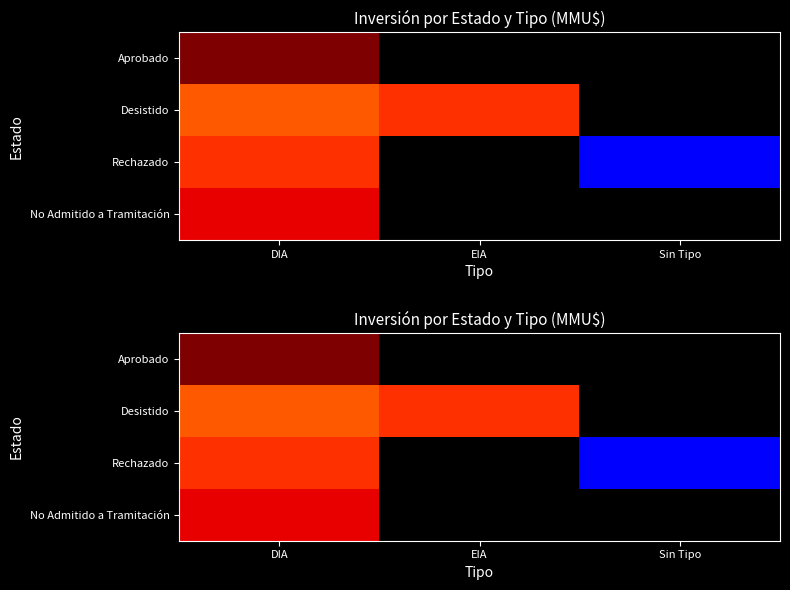

At which category does the chart reach its minimum across all series?

EIA